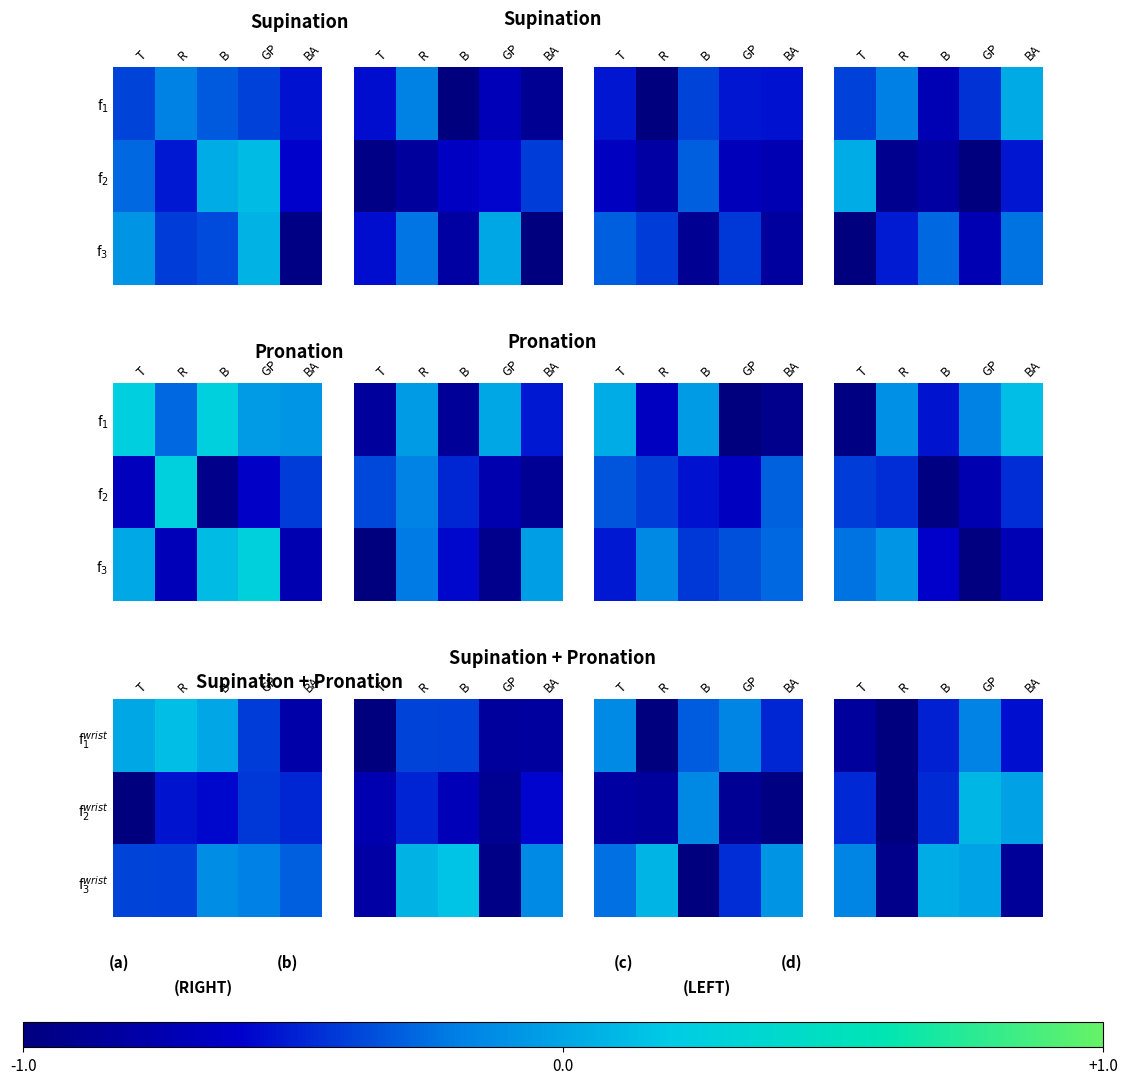

Is it true that f$_3^{wrist}$ equals 0.1 at R?

False